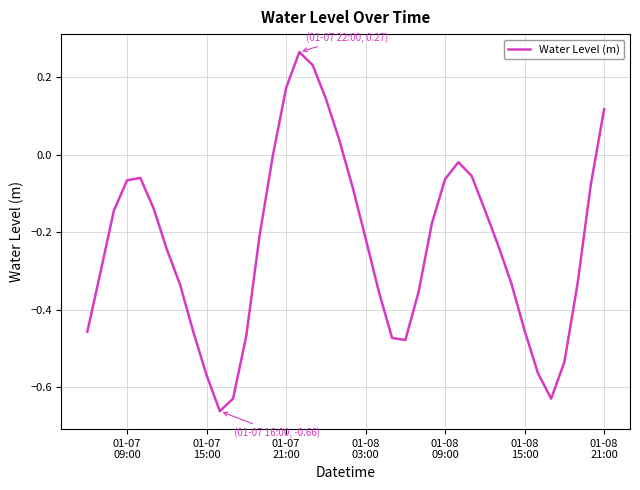

What is the difference between the maximum and minimum values?

0.9